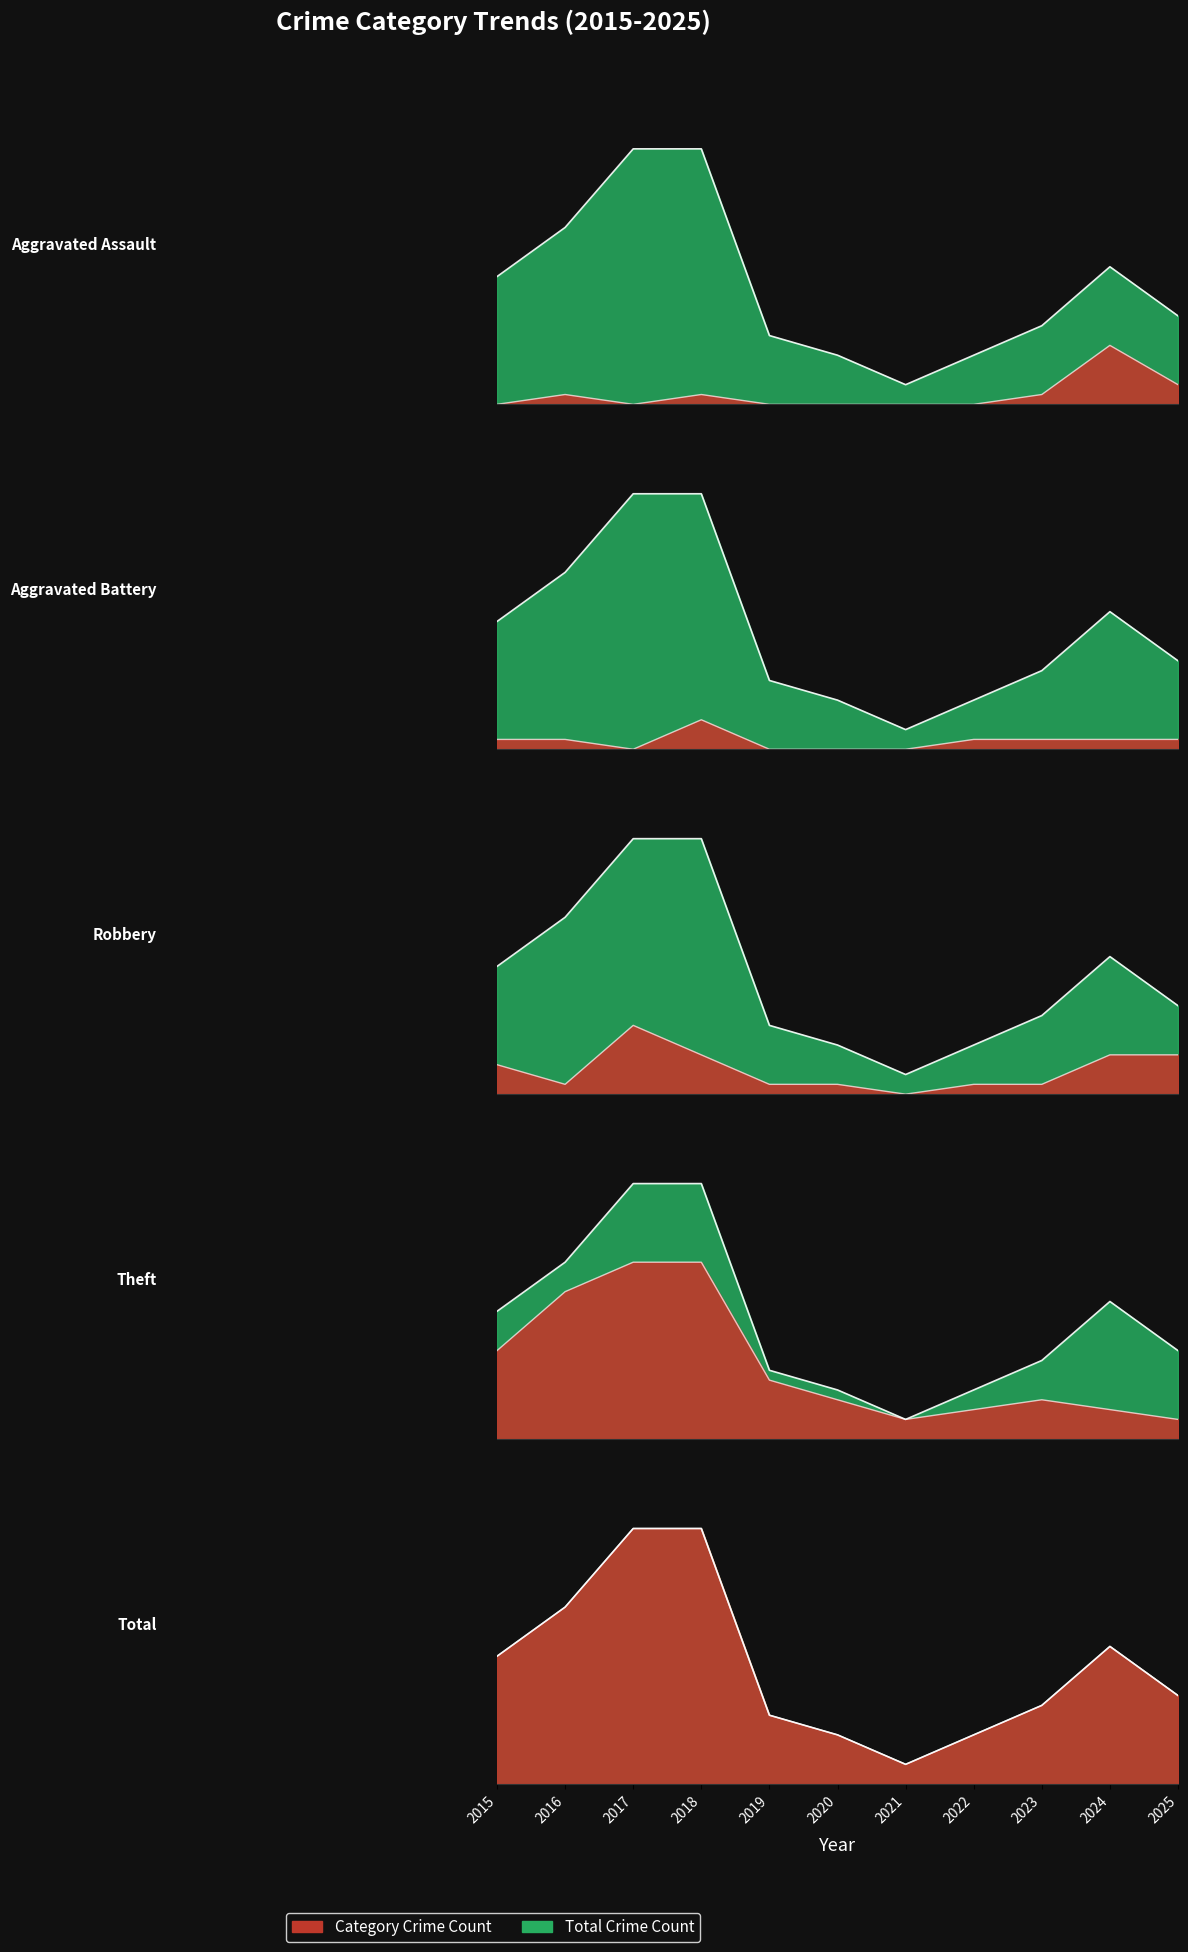

How many data points in Robbery are above 1?

5